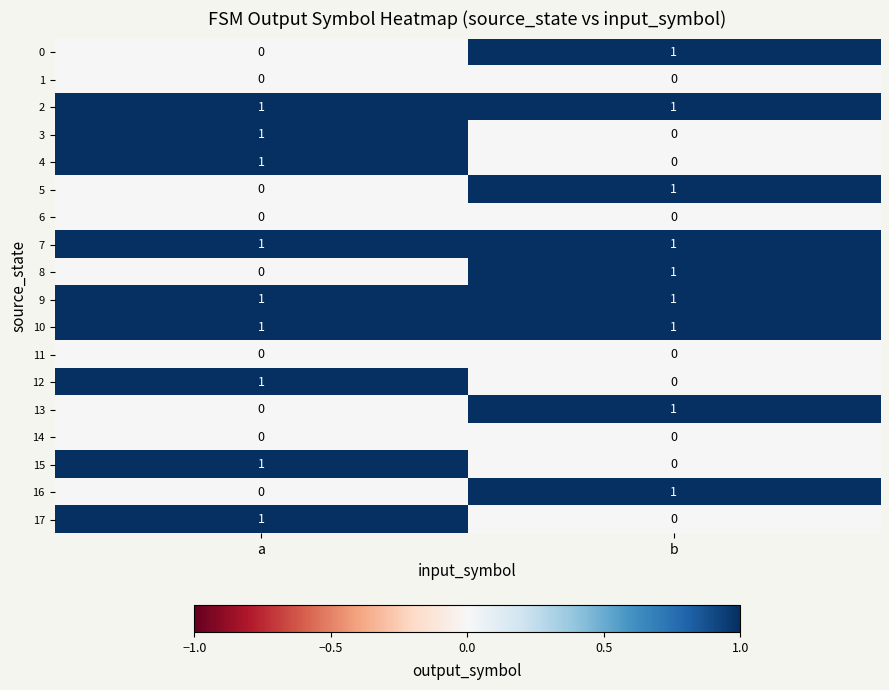

Is it true that 0 equals 0 at b?

False